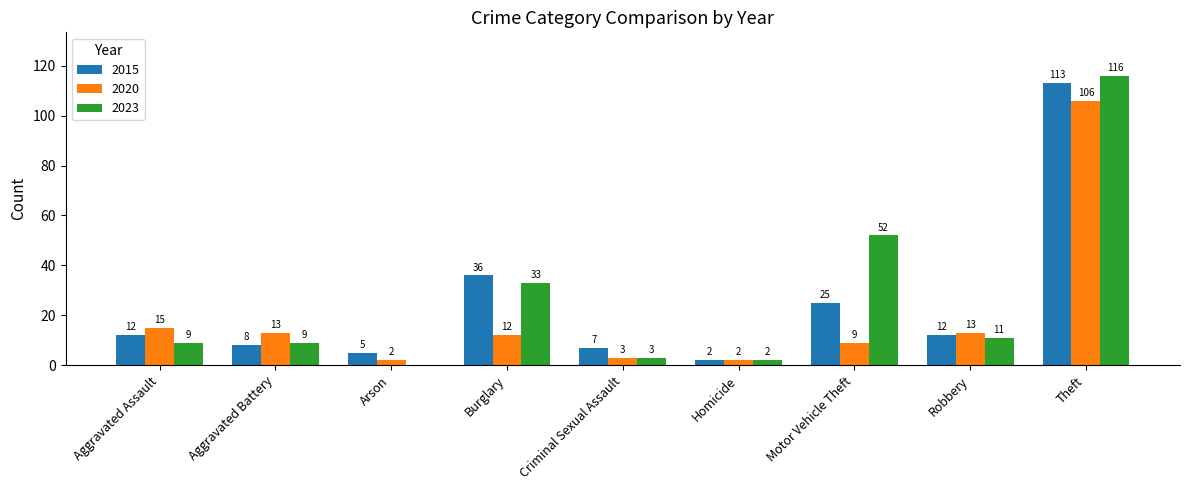

Is it true that 2015 equals 12 at Robbery?

True